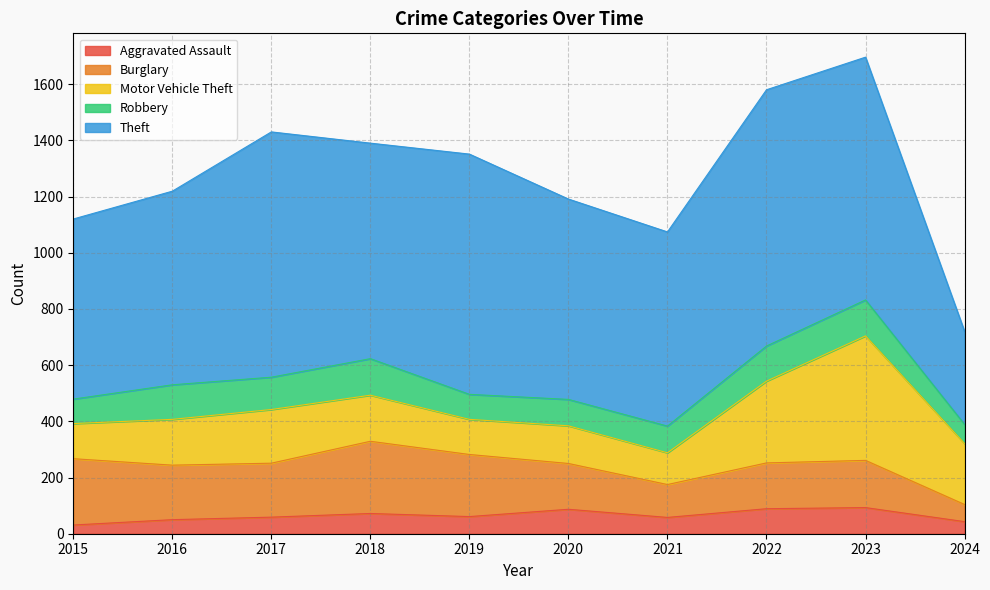

The Theft series shows 855 at 2019. True or false?

True